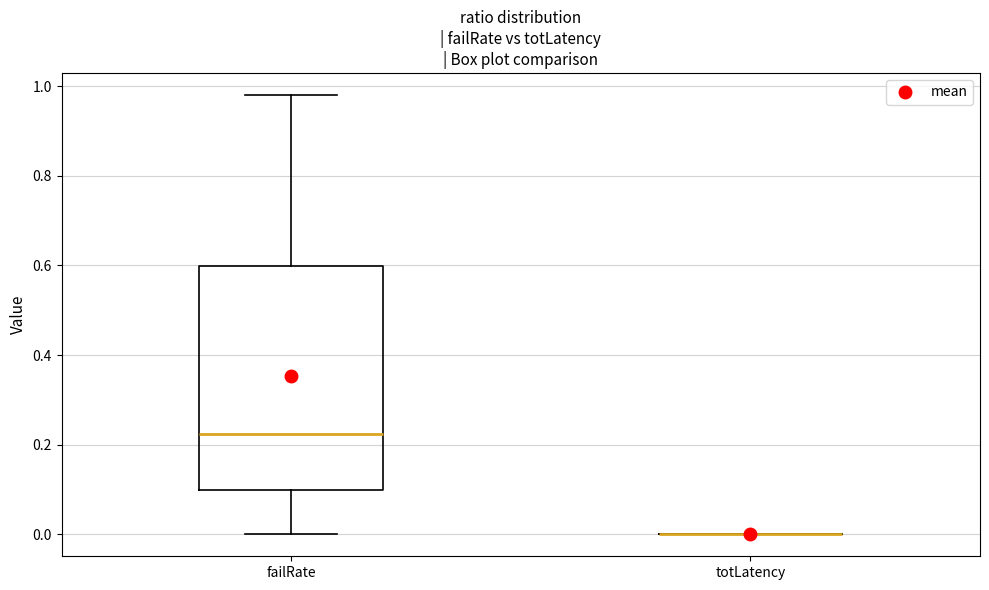

Which box is the tallest, from its lower edge to its upper edge?

failRate